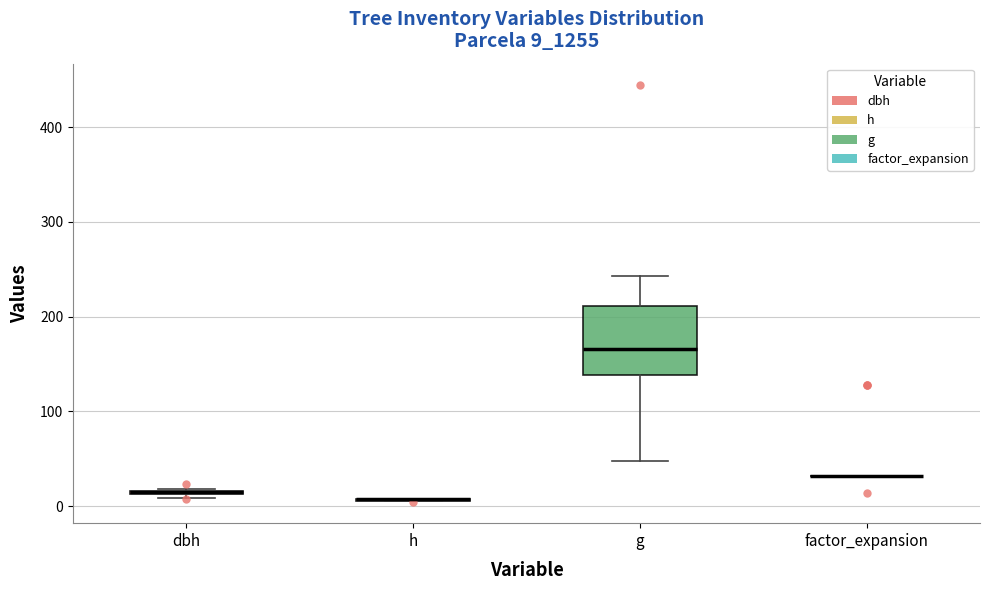

Which box is the tallest, from its lower edge to its upper edge?

g